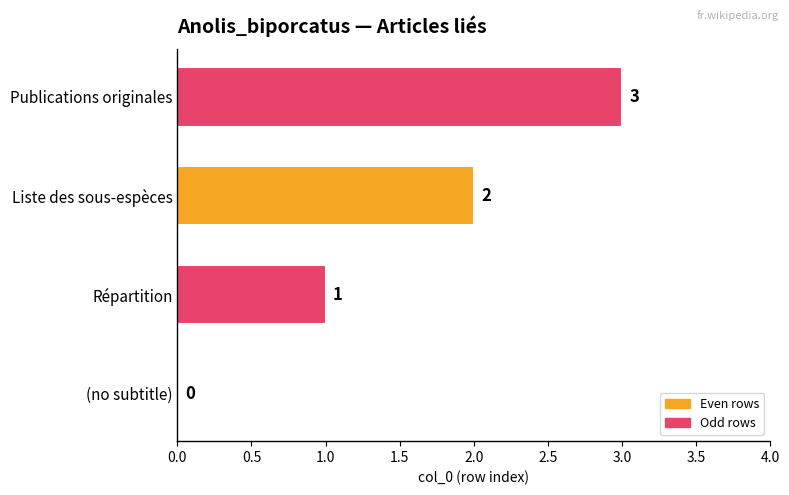

Does the chart contain stacked bars?

No